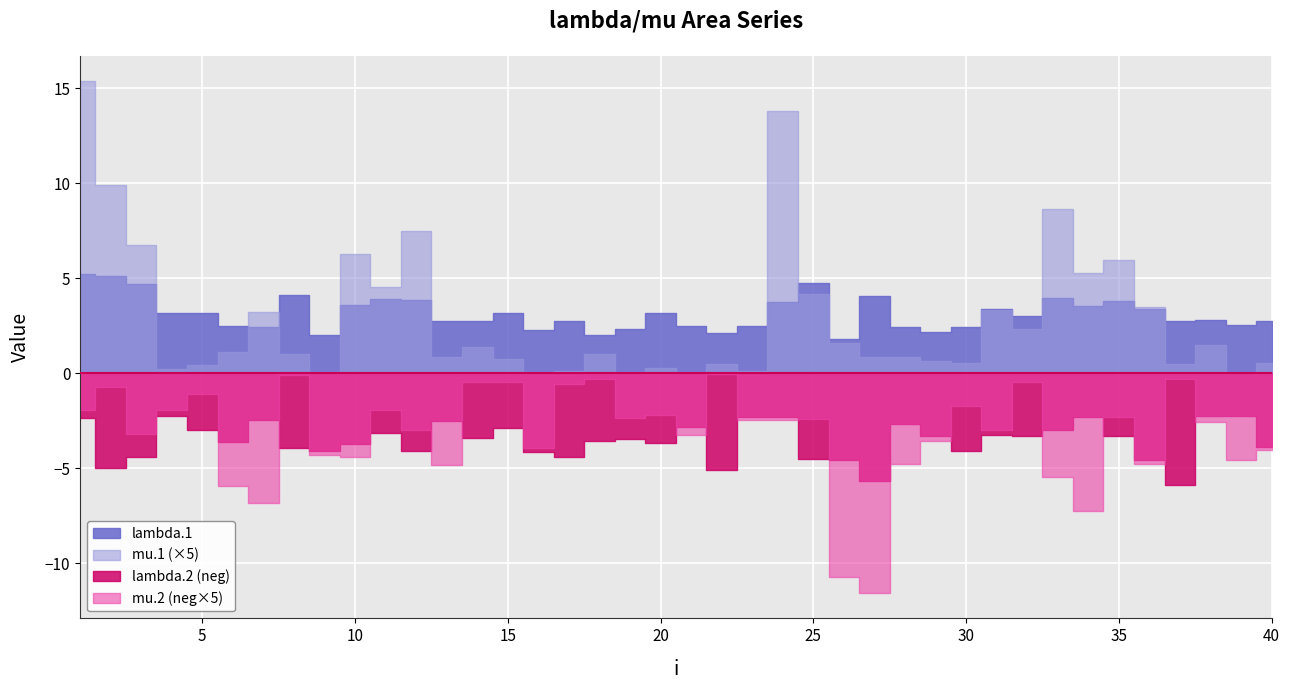

True or false: mu.1 has more than 2 interior local peaks.

True